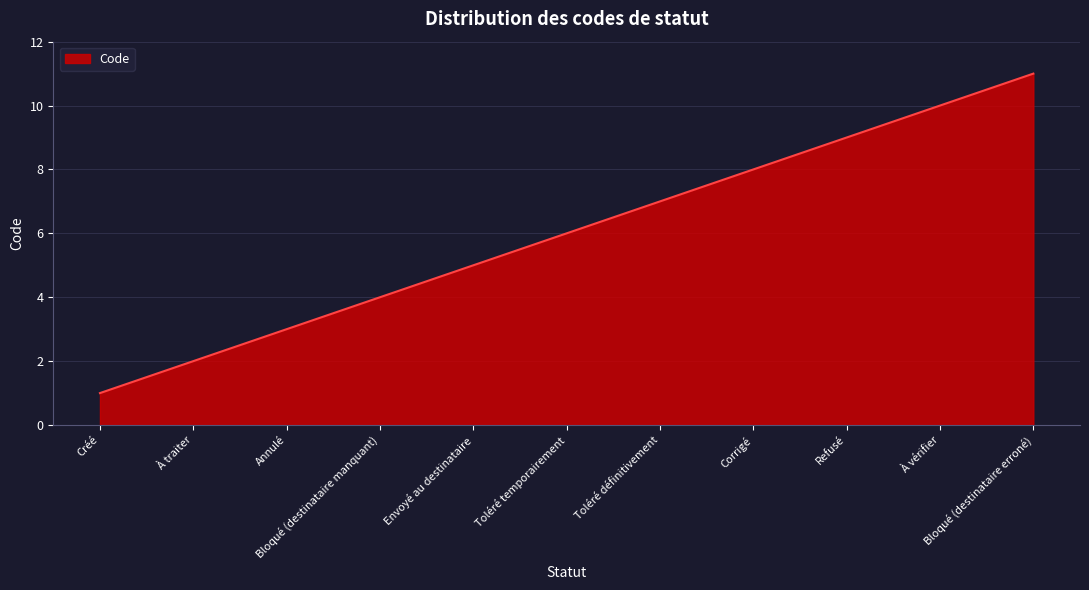

What position from the left is Toléré temporairement?

6